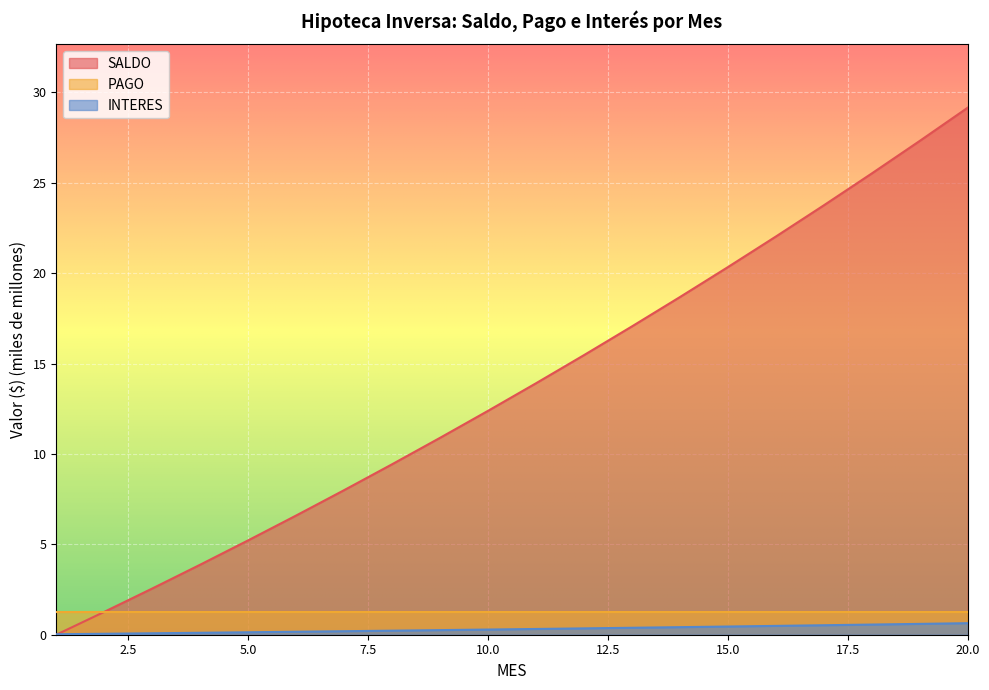

What is the sum of the SALDO values at 10.0 and 15.0?

32.7